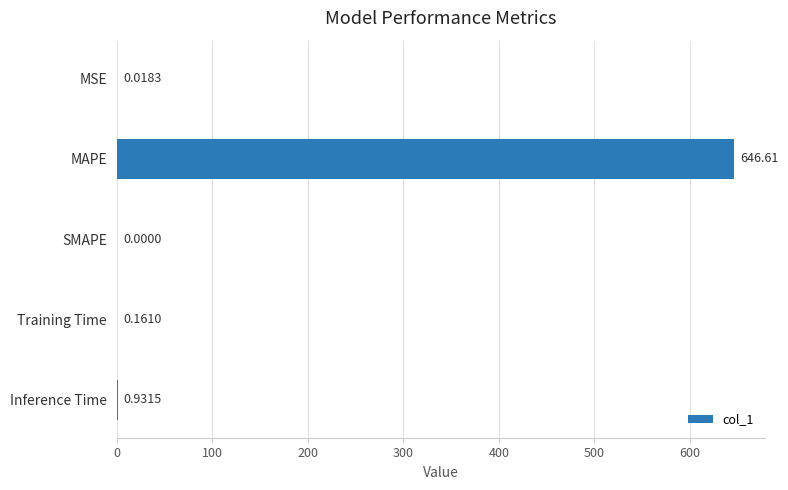

What is the sum of all values?

647.7